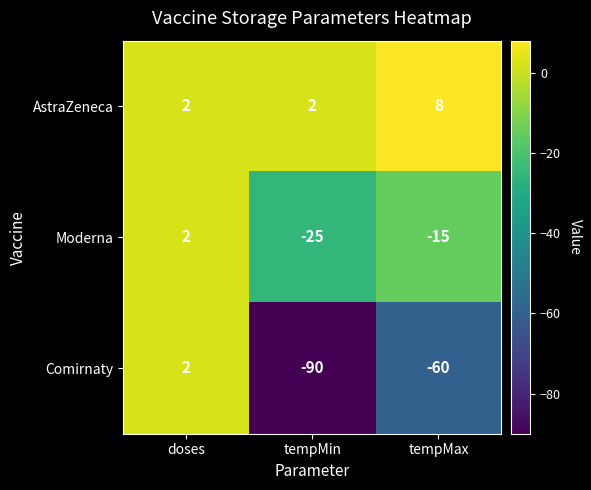

Between doses and tempMax, which series saw the biggest shift?

Comirnaty